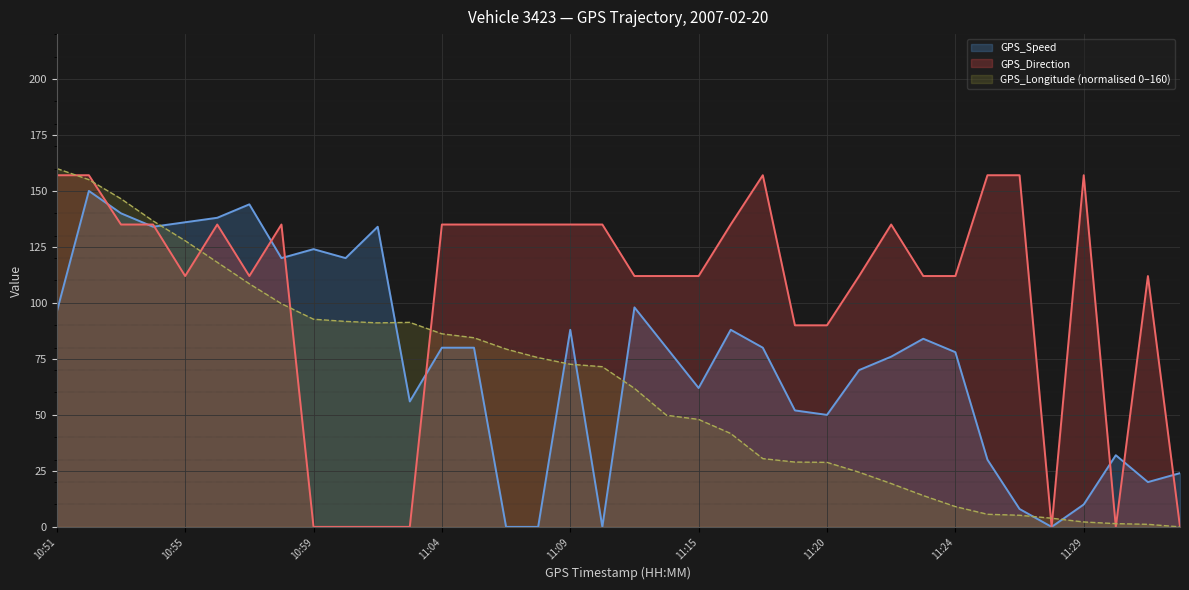

What is the maximum value shown in the chart?

160.0